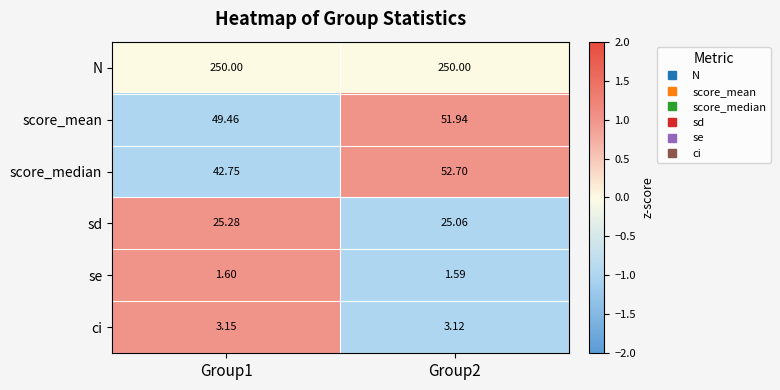

What is the difference between the highest and lowest values at Group1?

248.4